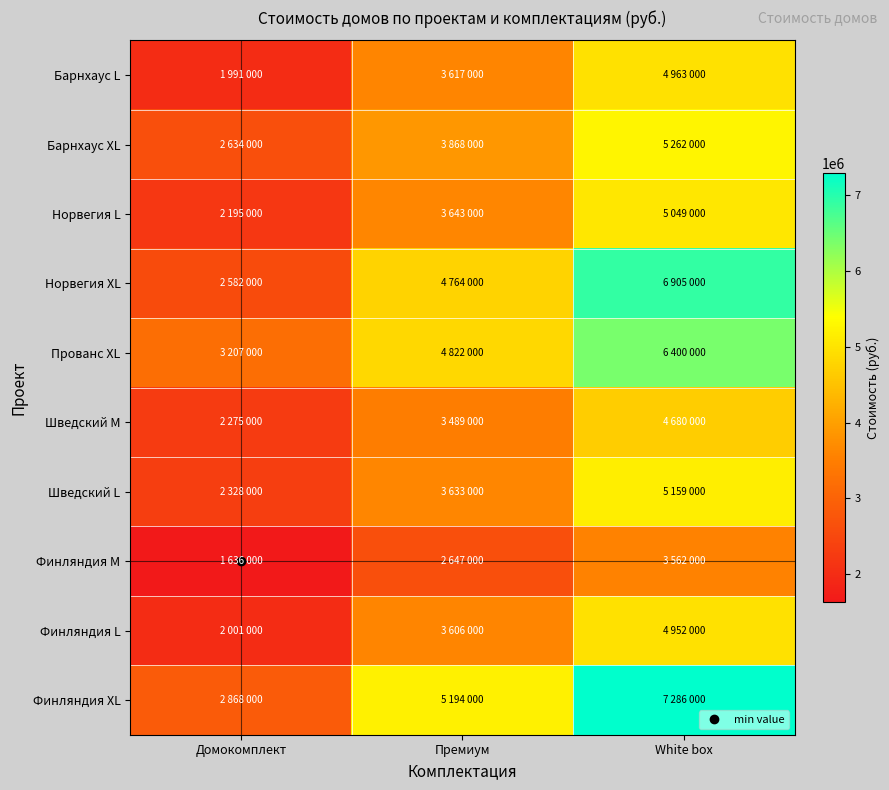

Reading left to right, extract all data points from this chart.

Барнхаус L: Домокомплект=1991000	Премиум=3617000	White box=4963000
Барнхаус XL: Домокомплект=2634000	Премиум=3868000	White box=5262000
Норвегия L: Домокомплект=2195000	Премиум=3643000	White box=5049000
Норвегия XL: Домокомплект=2582000	Премиум=4764000	White box=6905000
Прованс XL: Домокомплект=3207000	Премиум=4822000	White box=6400000
Шведский М: Домокомплект=2275000	Премиум=3489000	White box=4680000
Шведский L: Домокомплект=2328000	Премиум=3633000	White box=5159000
Финляндия М: Домокомплект=1636000	Премиум=2647000	White box=3562000
Финляндия L: Домокомплект=2001000	Премиум=3606000	White box=4952000
Финляндия XL: Домокомплект=2868000	Премиум=5194000	White box=7286000